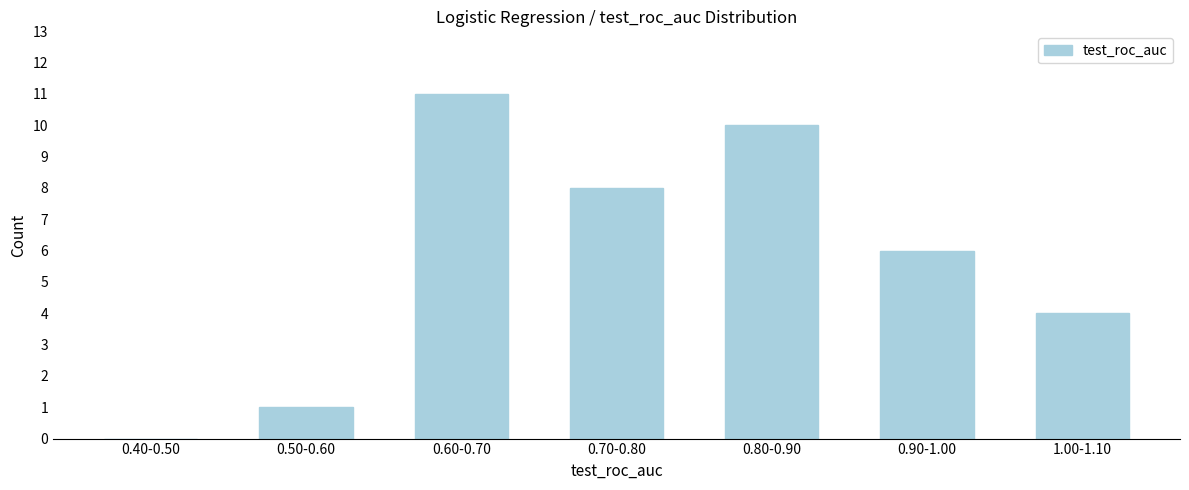

Reading left to right, transcribe all the data shown in this chart.

0.40-0.50=0	0.50-0.60=1	0.60-0.70=11	0.70-0.80=8	0.80-0.90=10	0.90-1.00=6	1.00-1.10=4